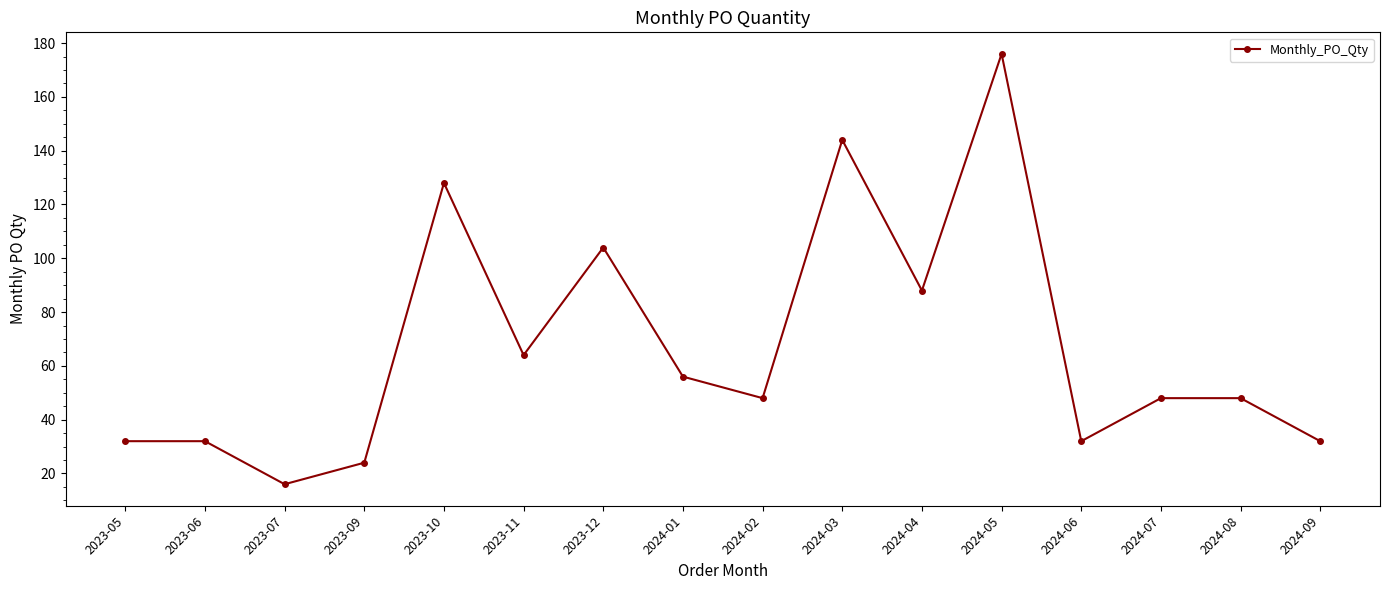

What is the difference between the maximum and second lowest values?

152